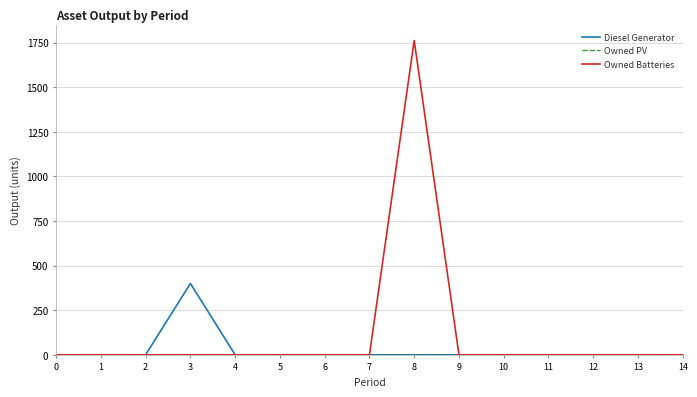

The Diesel Generator series shows 213 at 9. True or false?

False